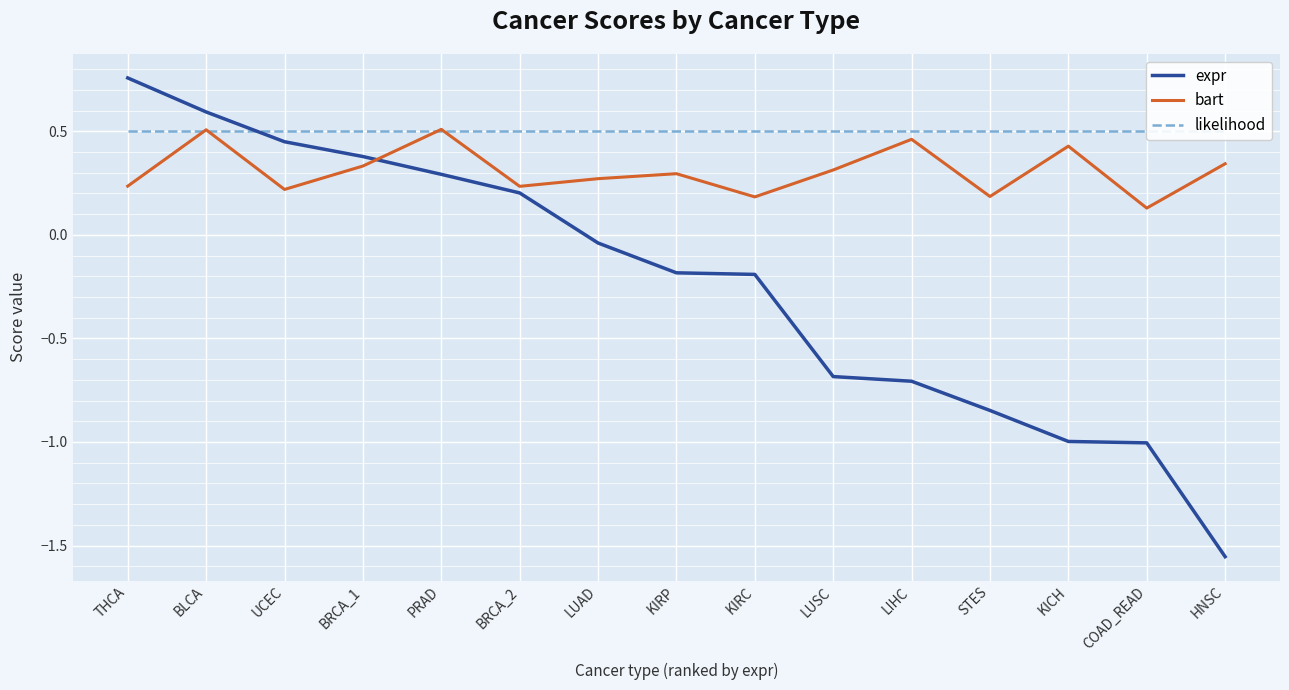

What position from the right is BLCA?

14